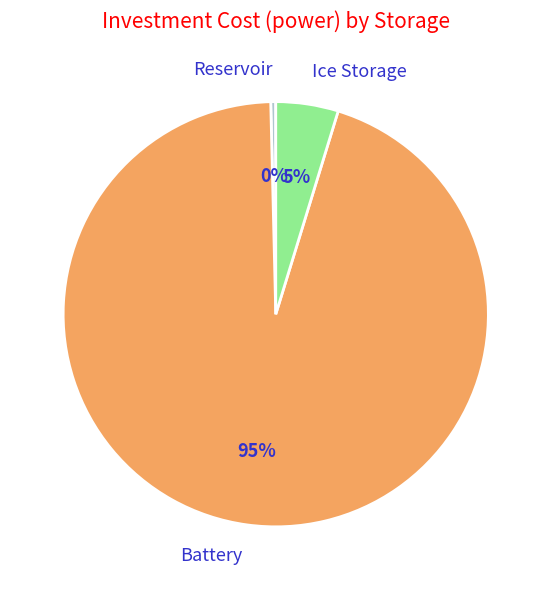

True or false: Ice Storage accounts for 5% of the total.

True